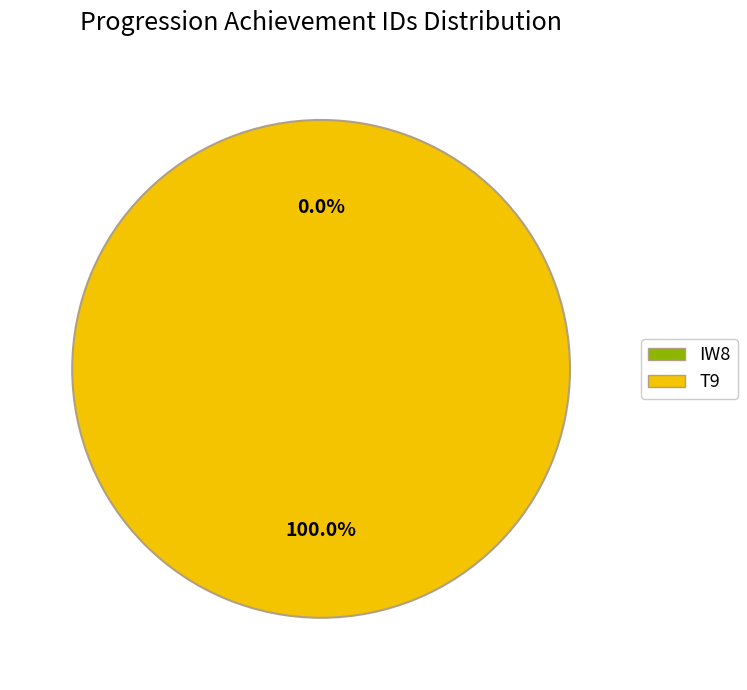

Is it true that T9 is 100% of the pie?

True